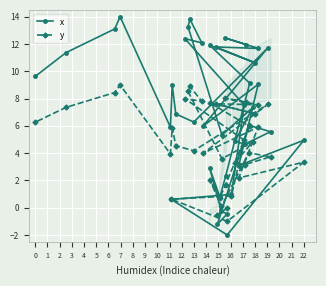

True or false: x and y cross at least once.

True